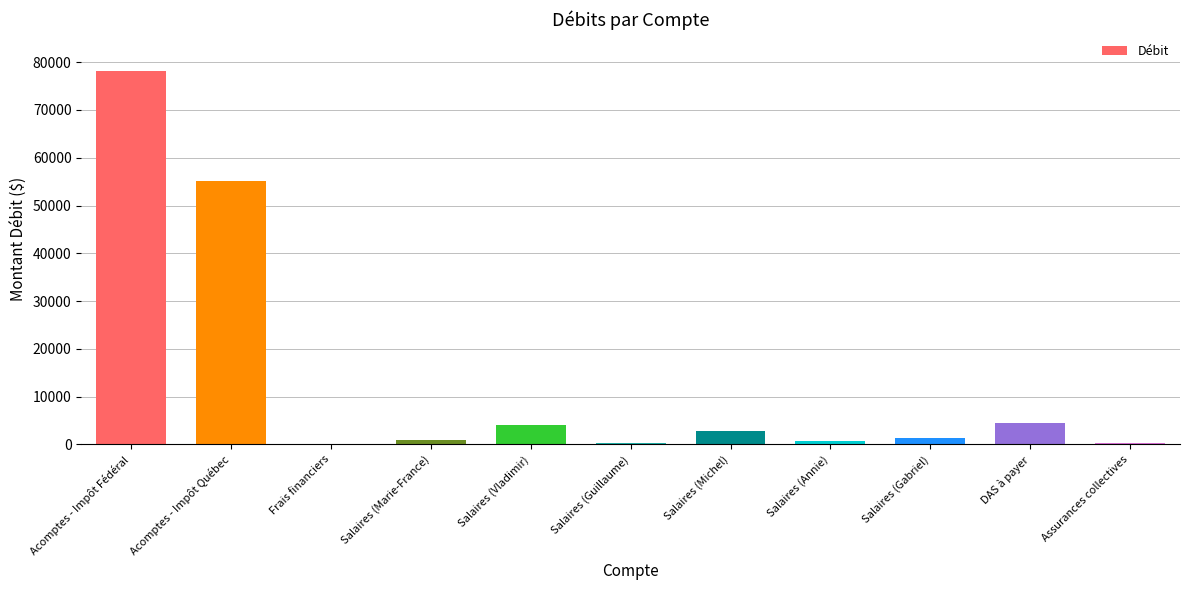

Where is the data nearest to the value 39059?

Acomptes - Impôt Québec